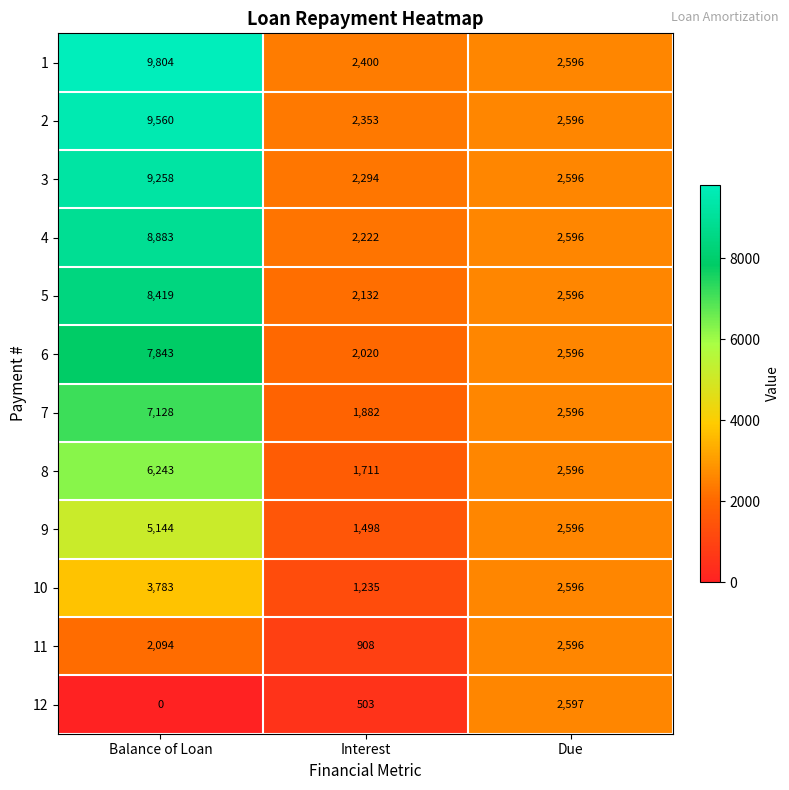

At which category does the chart reach its minimum across all series?

Balance of Loan